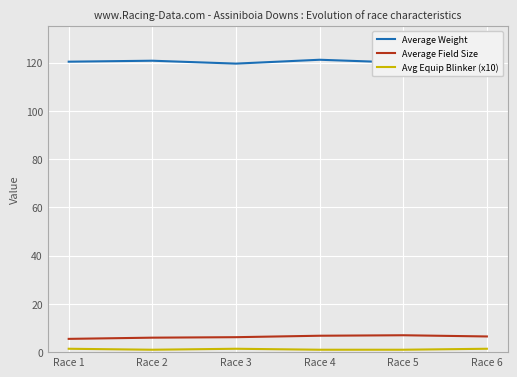

Is the value of Avg Equip Blinker (x10) at Race 1 greater than the value of Average Weight at Race 4?

No